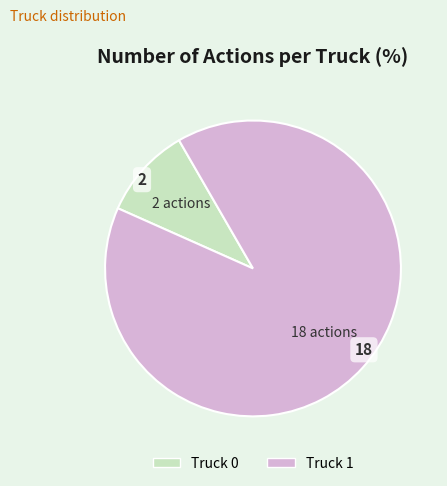

What is the ratio of the value at Truck 0 to the value at Truck 1?

0.1